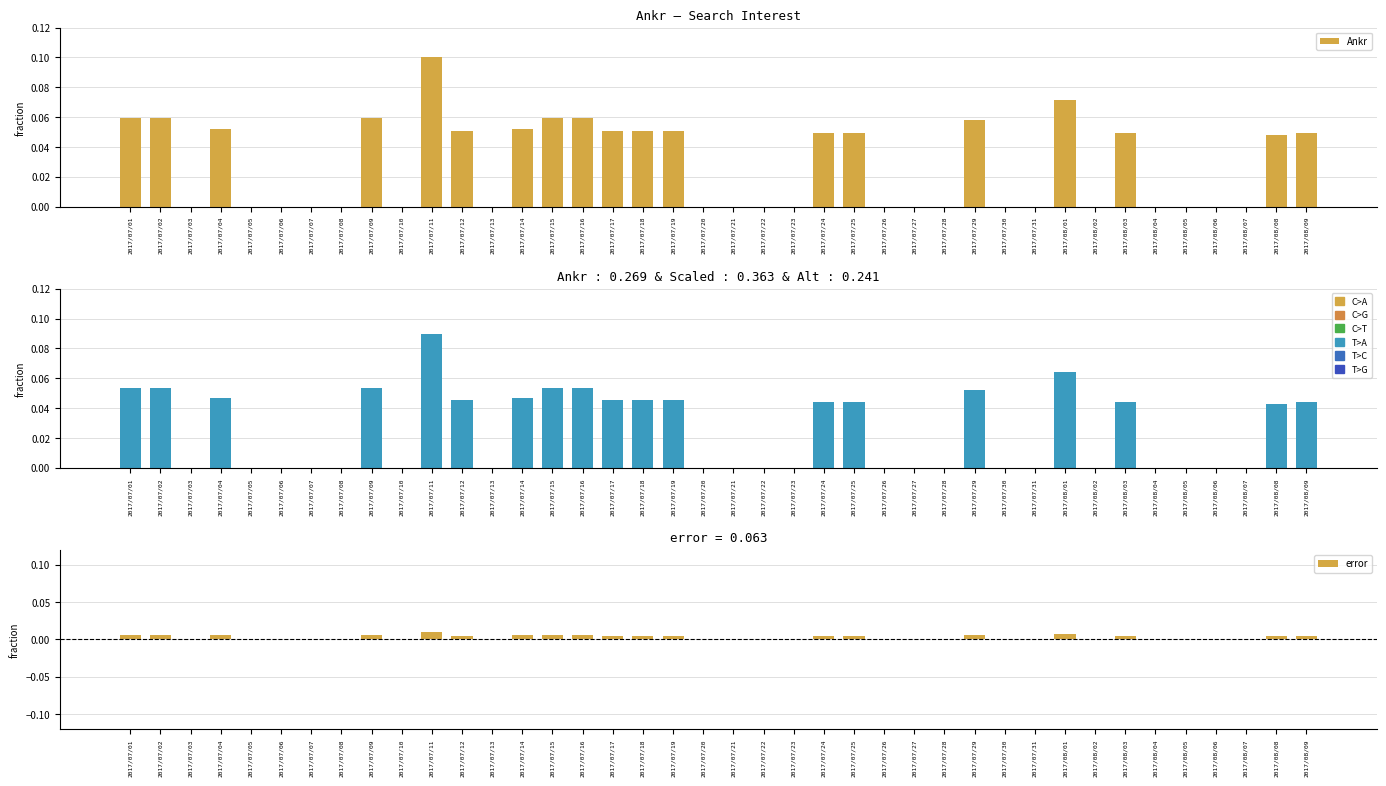

Does the chart contain any negative values?

No